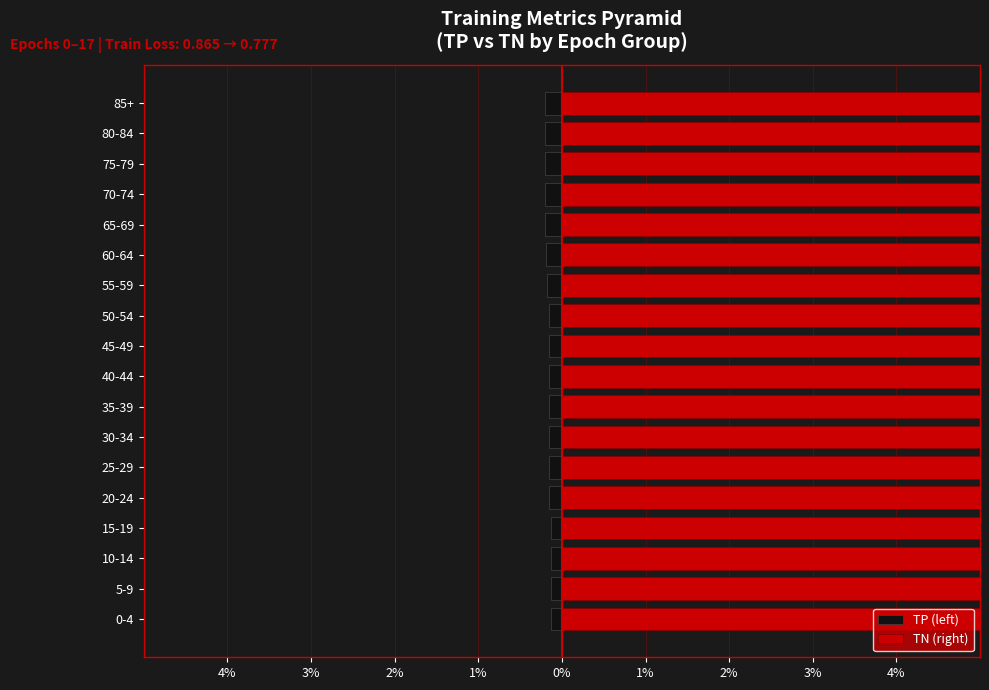

What is the sum of the TP (left) values at 60-64 and 0-4?

-0.3